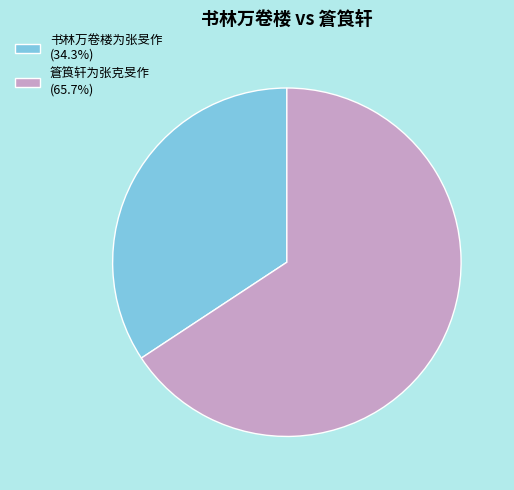

The 书林万卷楼为张旻作 slice represents 23% of the pie. True or false?

False